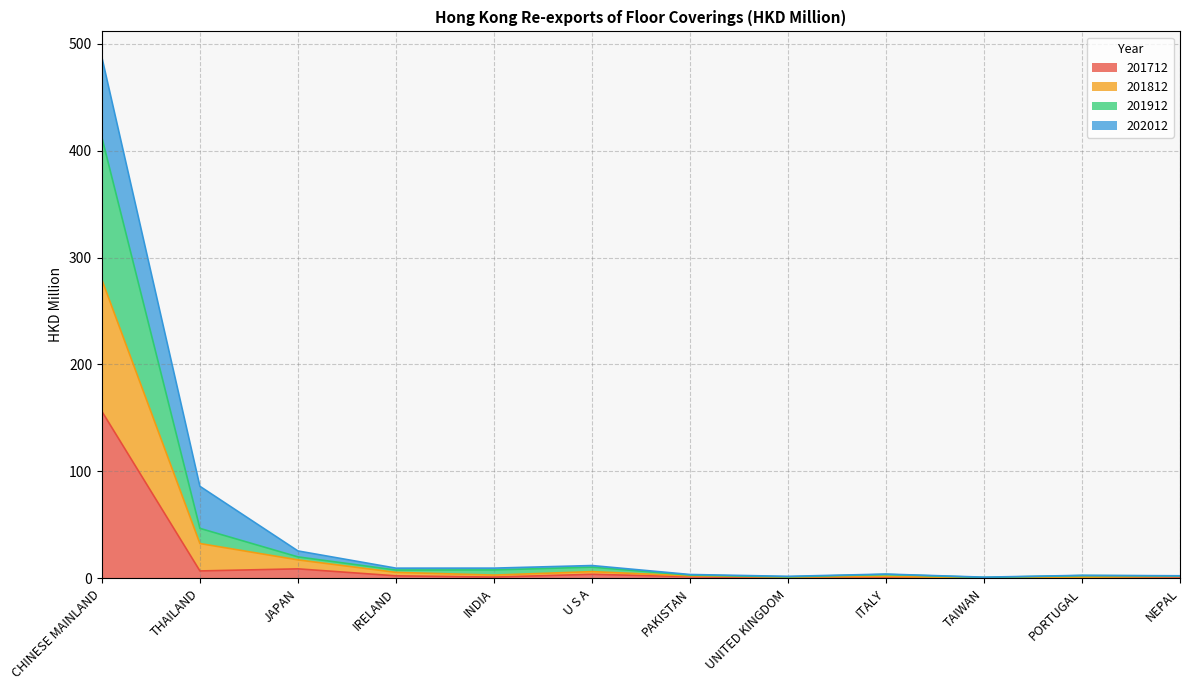

At how many categories does at least one series exceed 306?

1